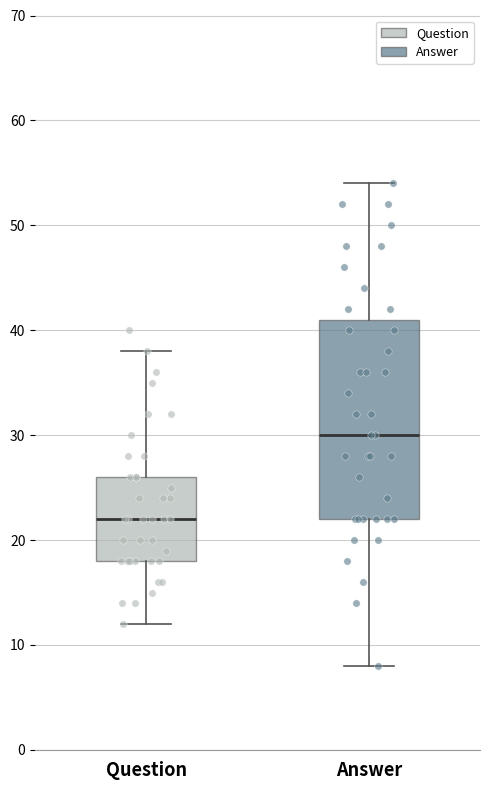

Reading left to right, transcribe this box plot: for each box, give where its median line is, the range the box spans, and where its two whiskers end, as read against the y-axis. The values are not printed on the chart, so give them approximately, as read against the axis.

Question: median 22, box 18 to 26, whiskers 12 to 38
Answer: median 30, box 22 to 41, whiskers 8 to 54